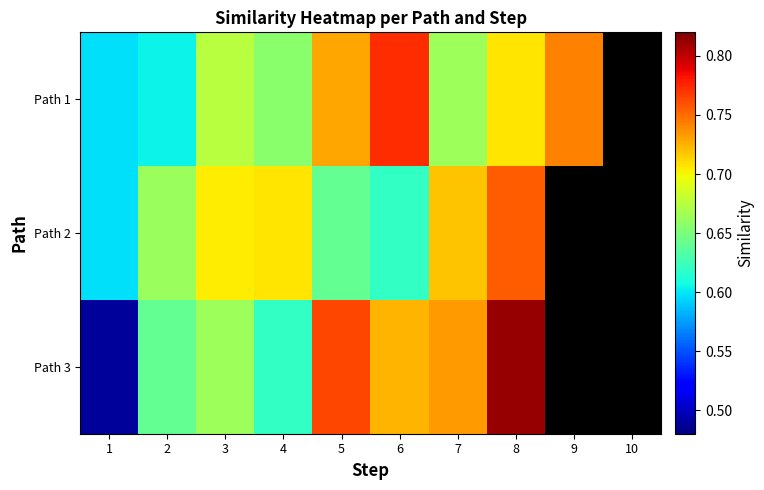

Is it true that Path 1 equals 0.7 at 5?

True